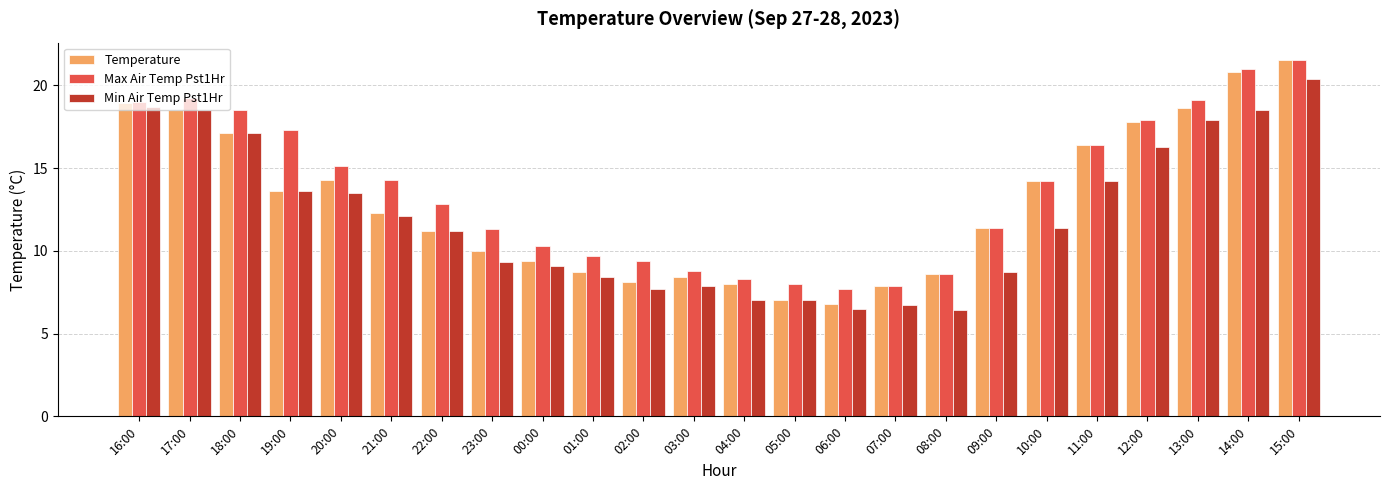

What is the difference between the second highest and minimum values in the Temperature series?

14.0